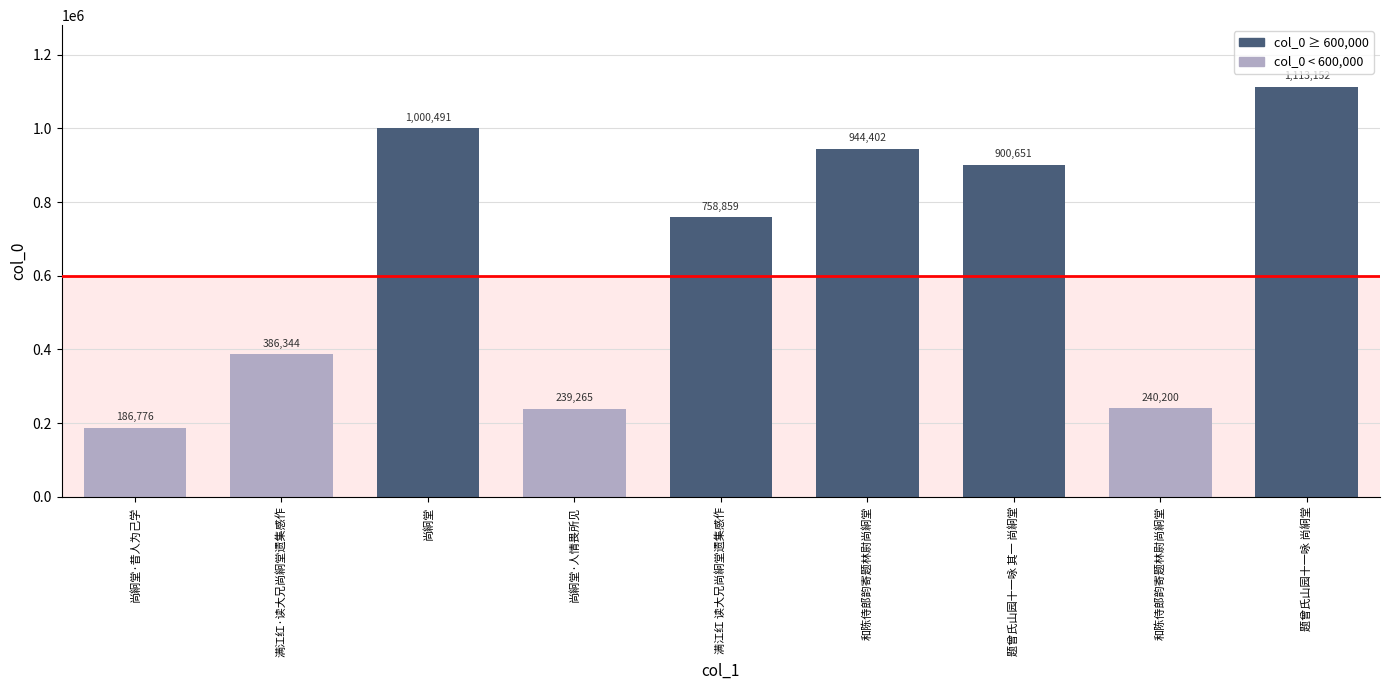

Count the number of categories in the chart.

9